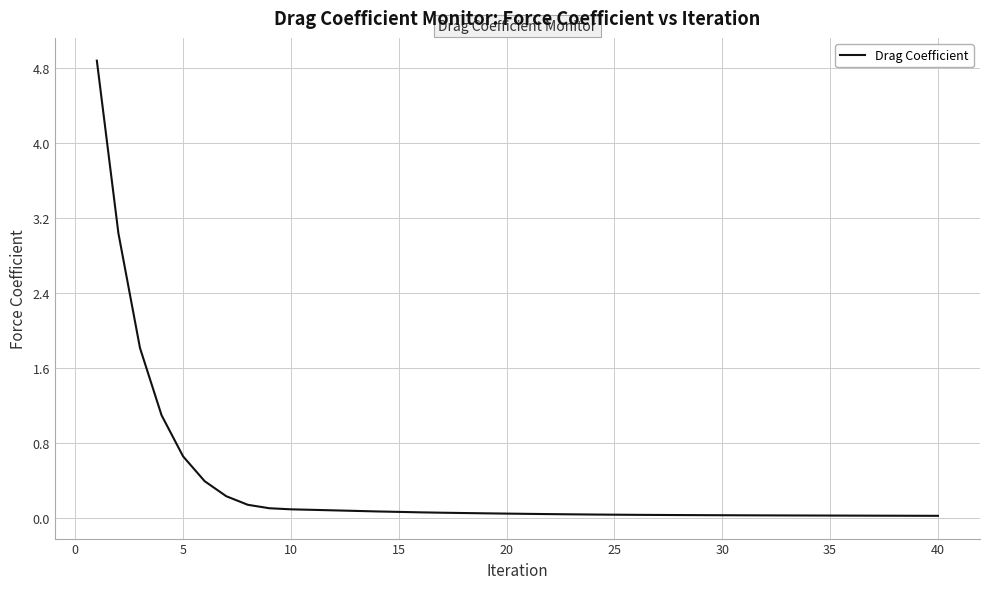

What is the difference between the maximum and minimum values?

4.9